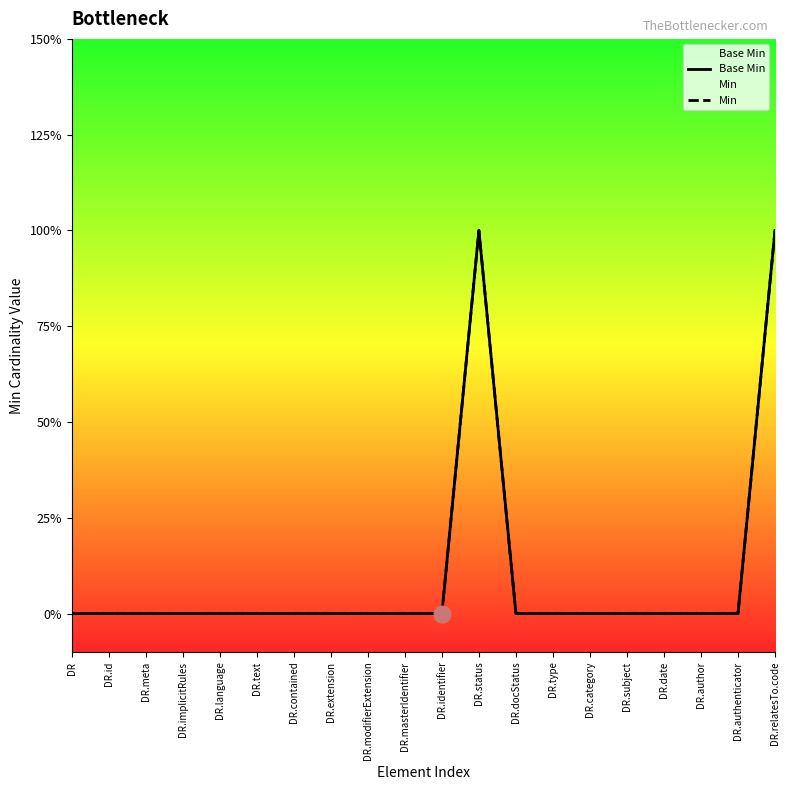

Is the value of Base Min at DR.extension greater than the value of Min at DR?

No